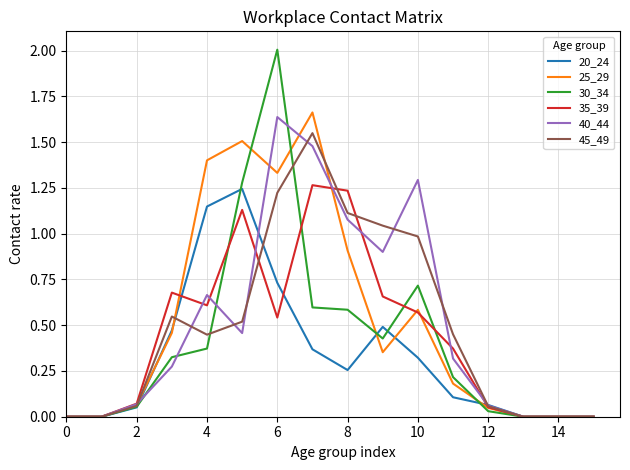

Which series has the largest range (max minus min)?

30_34